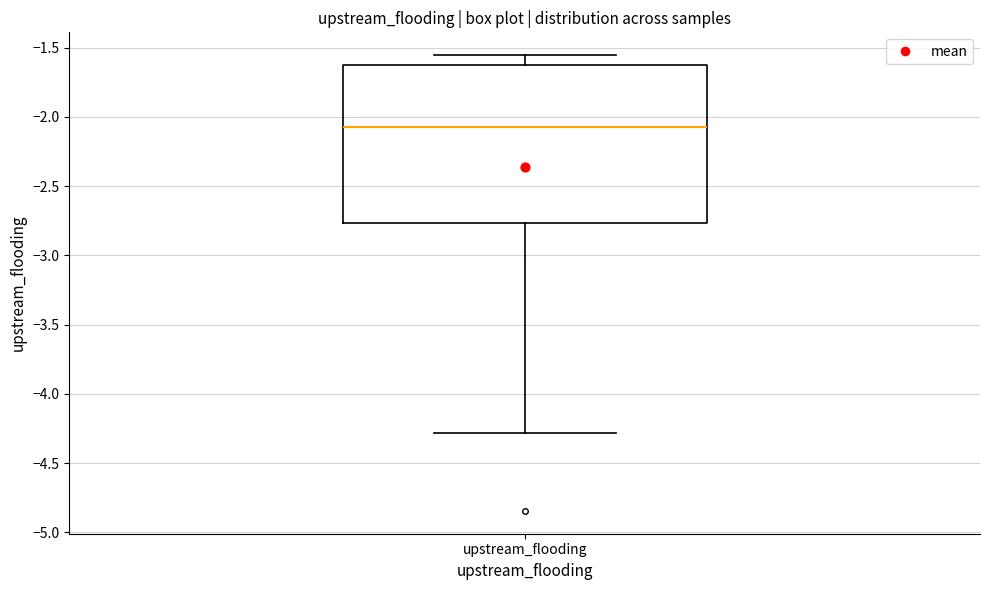

Read this box plot against the y-axis: the position of the median line, the range covered by the box, and the ends of both whiskers. The values are not printed on the chart, so give them approximately, as read against the axis.

median -2.05, box -2.75 to -1.65, whiskers -4.30 to -1.55